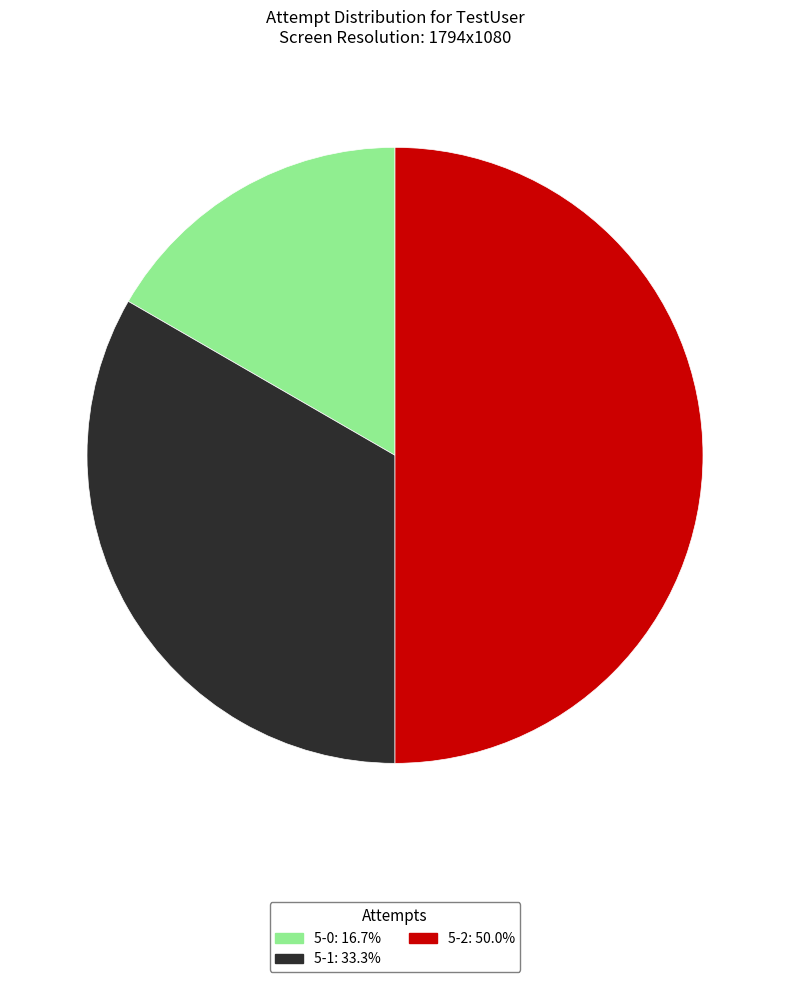

The 5-2 slice represents 40% of the pie. True or false?

False